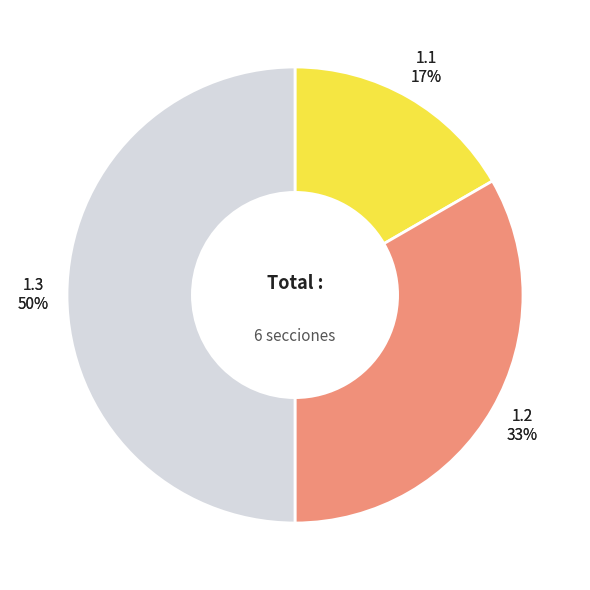

The 1.3 Plurinacionalidad slice represents 63% of the pie. True or false?

False